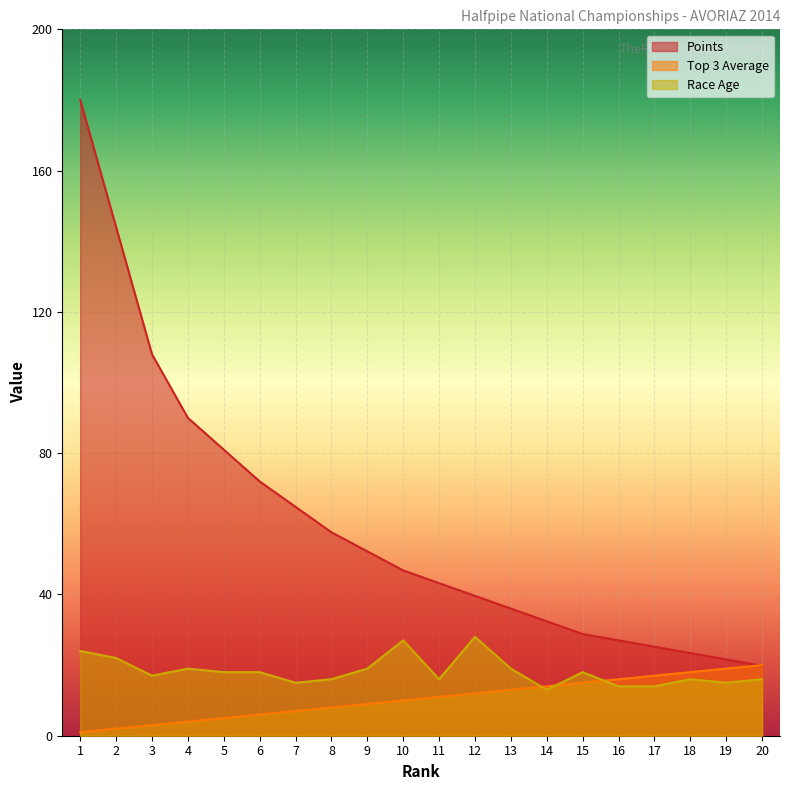

How many data points in Top 3 Average are less than 11?

10